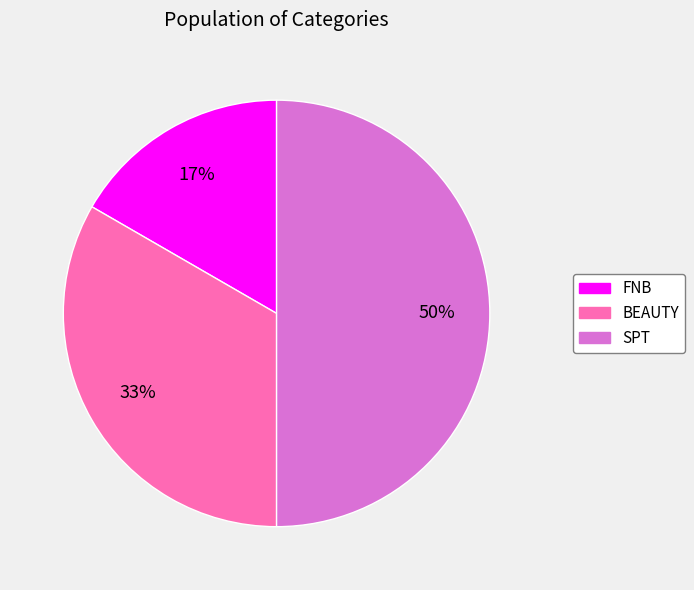

Is the sum of SPT and BEAUTY greater than half?

Yes